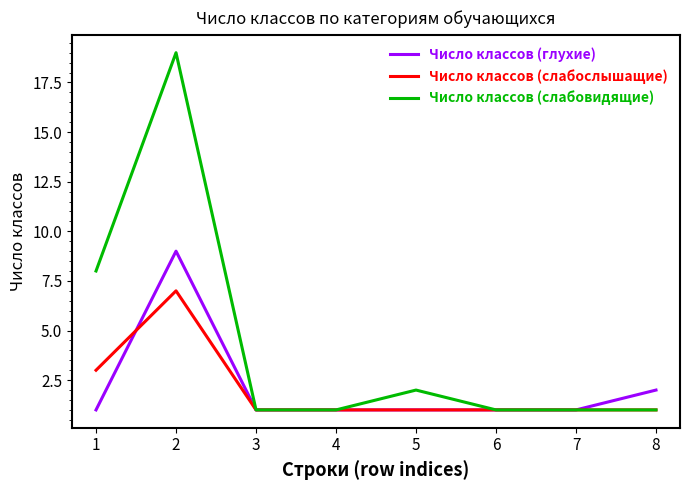

At which category does the chart reach its peak across all series?

2